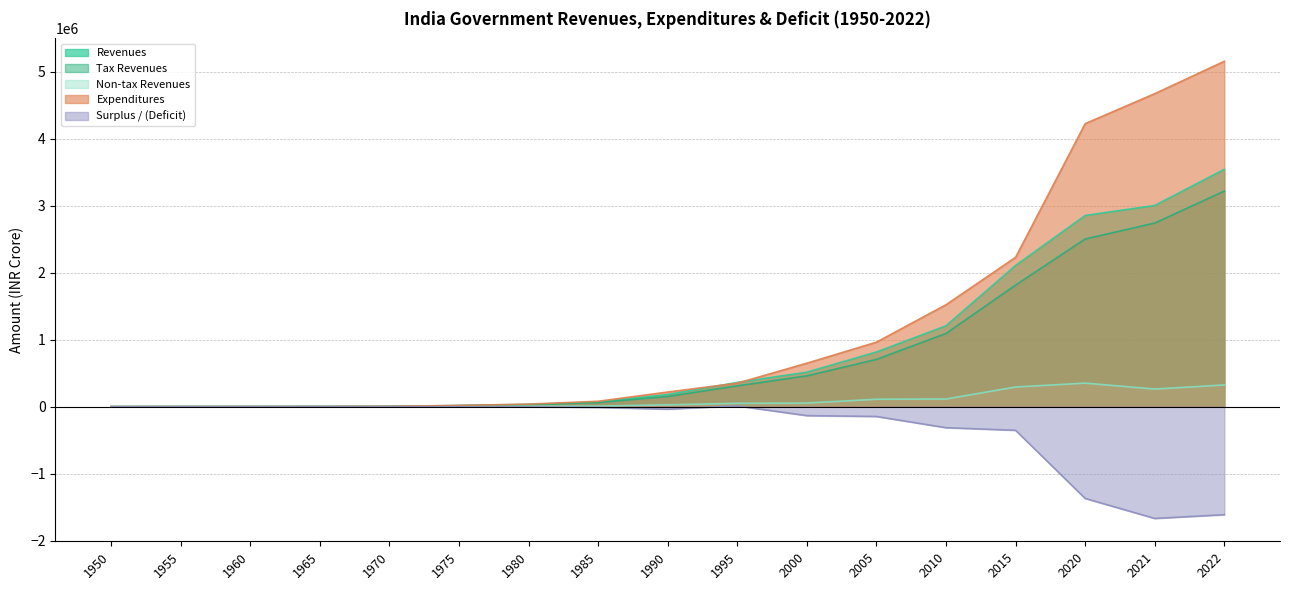

What is the difference between the Revenues values at 2015 and 1990?

1928054.0